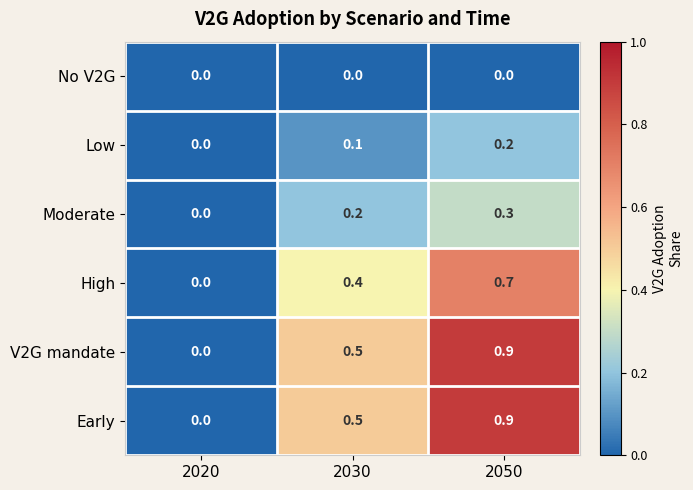

At which category is the sum across all series the highest?

2050